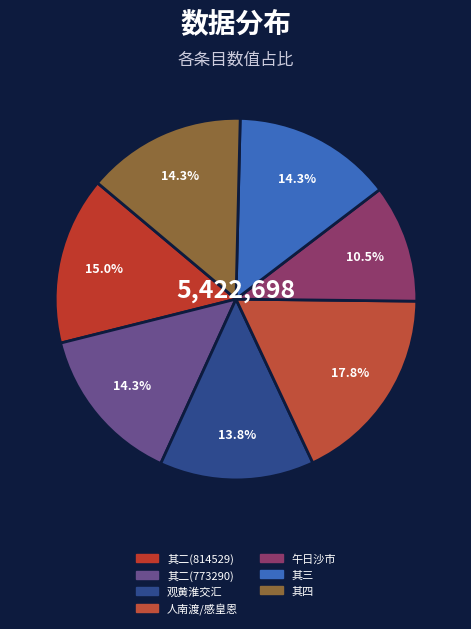

How many segments does this pie chart have?

7